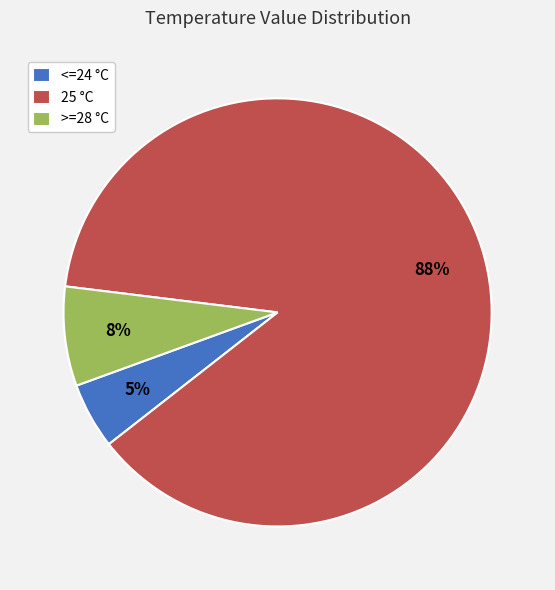

To the nearest percent, what is the average slice percentage?

33%